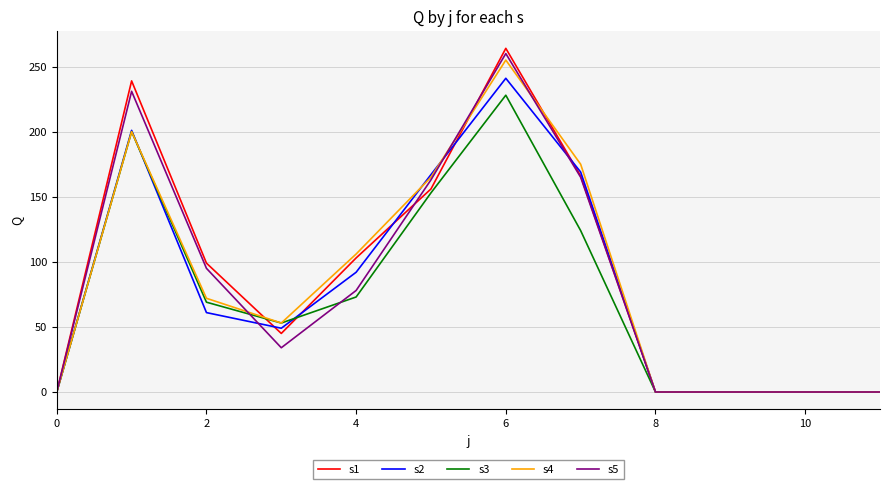

Does the chart have visible grid lines?

Yes